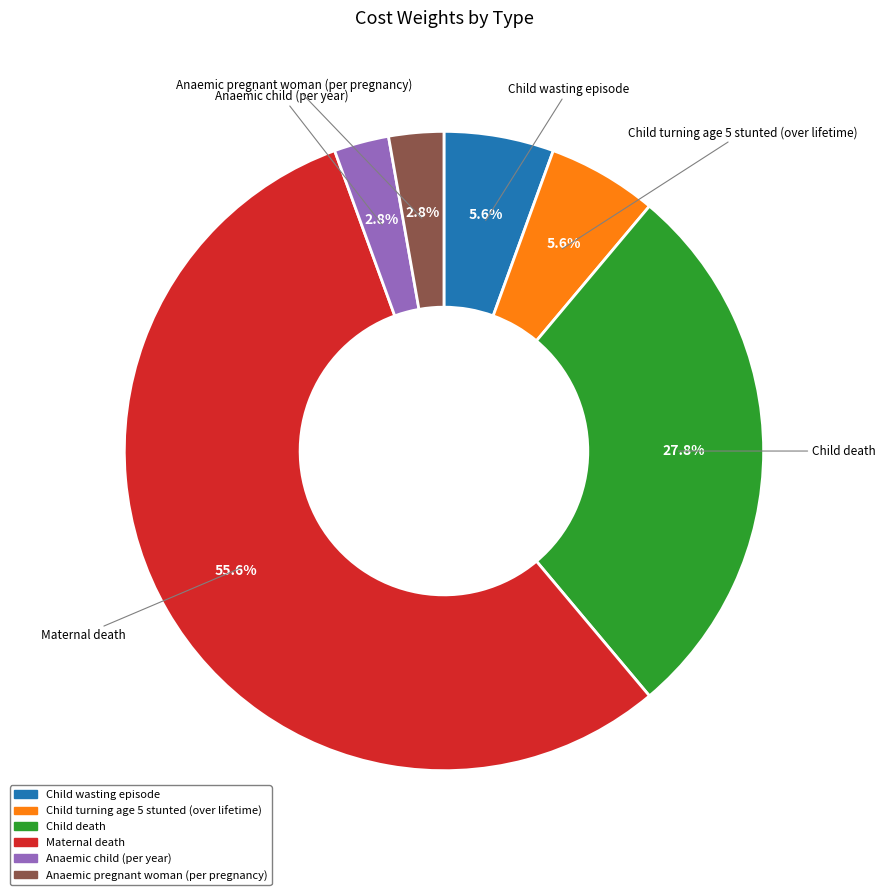

To the nearest percent, what is the difference between the largest and smallest slice percentages?

53%